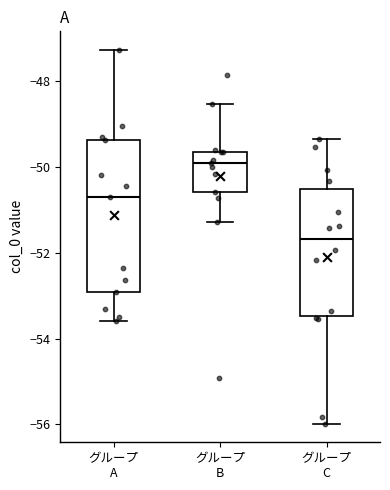

Reading left to right, transcribe this box plot: for each box, give where its median line is, the range the box spans, and where its two whiskers end, as read against the y-axis. The values are not printed on the chart, so give them approximately, as read against the axis.

グループ A: median -50.8, box -53.0 to -49.4, whiskers -53.6 to -47.2
グループ B: median -50.0, box -50.6 to -49.6, whiskers -51.2 to -48.6
グループ C: median -51.6, box -53.4 to -50.6, whiskers -56.0 to -49.4